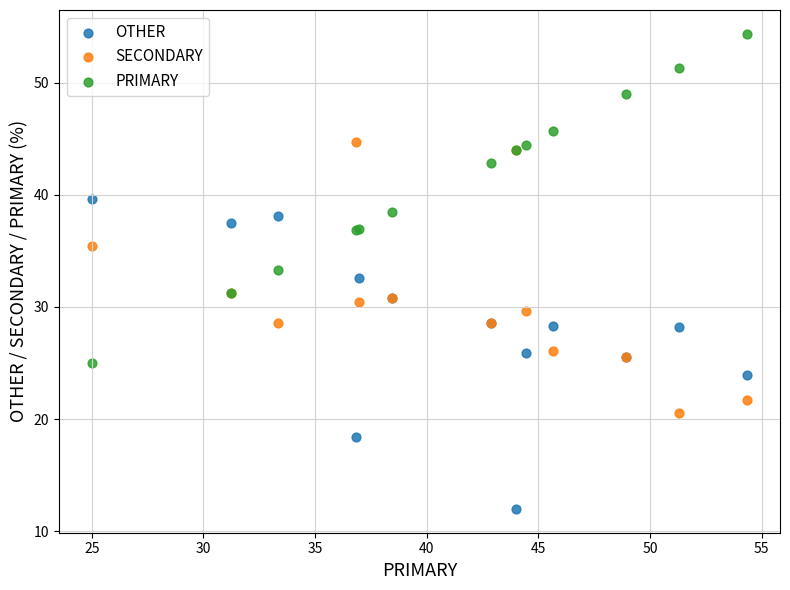

Which series reaches the maximum Y coordinate?

PRIMARY